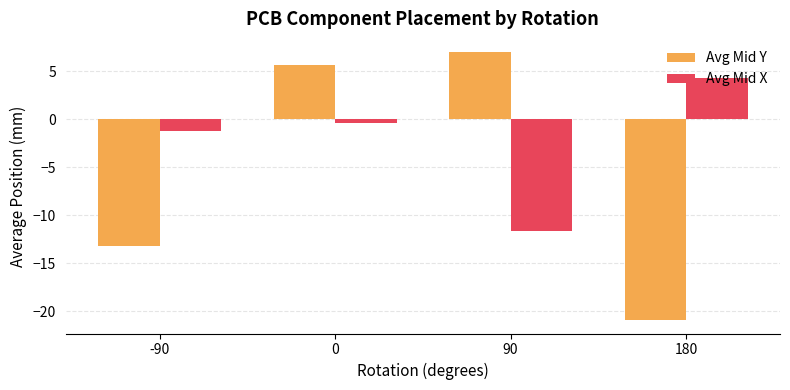

Which series has the largest range (max minus min)?

Avg Mid Y